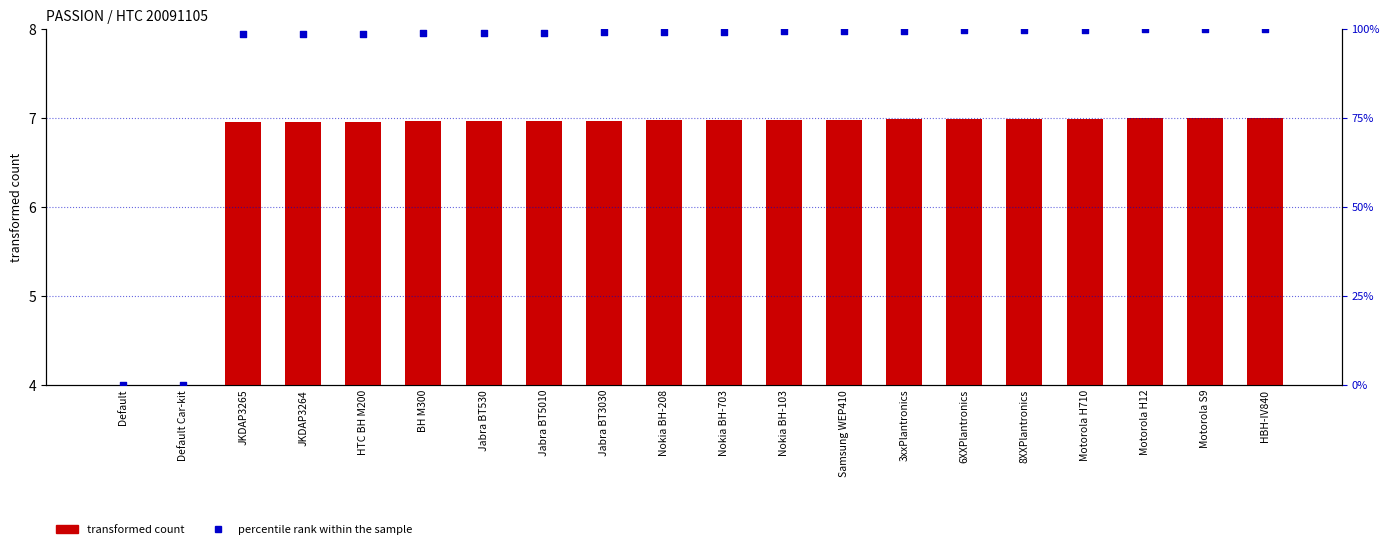

Which series has the largest Y range (max minus min)?

percentile rank within the sample